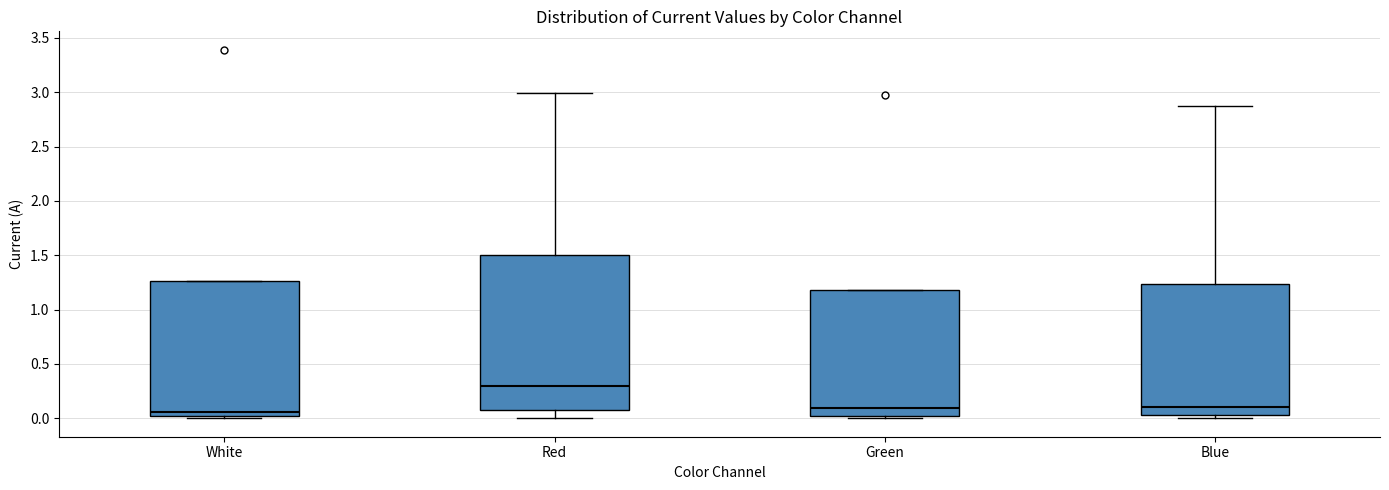

Which box has the highest median line?

Red